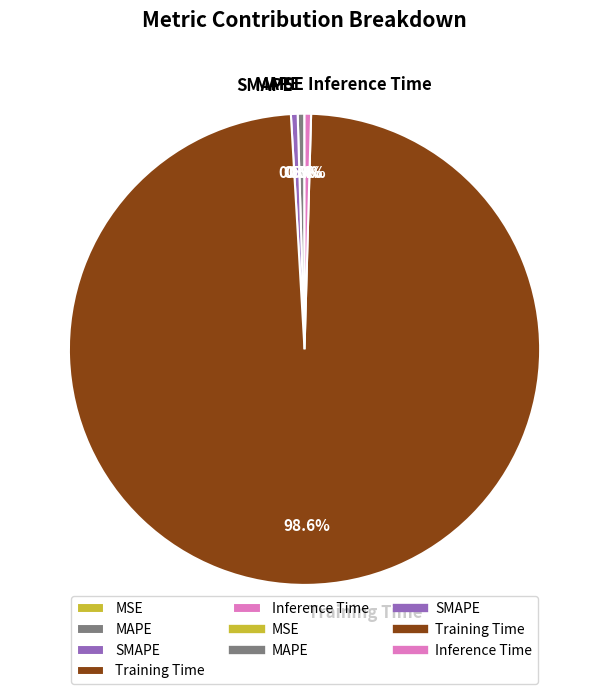

Which slice is the largest?

Training Time